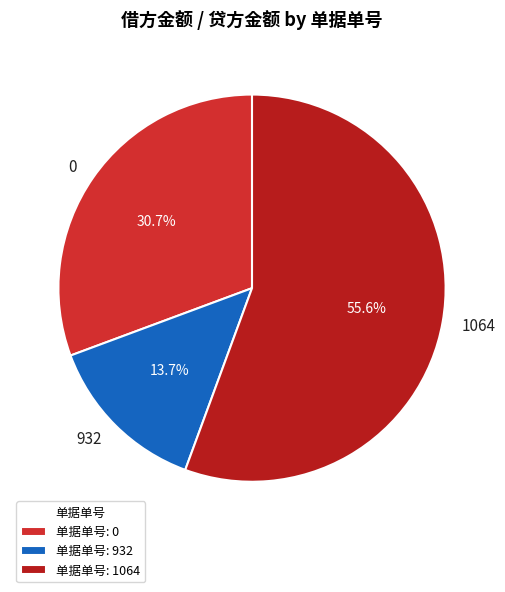

Which category has the biggest portion of the pie?

1064